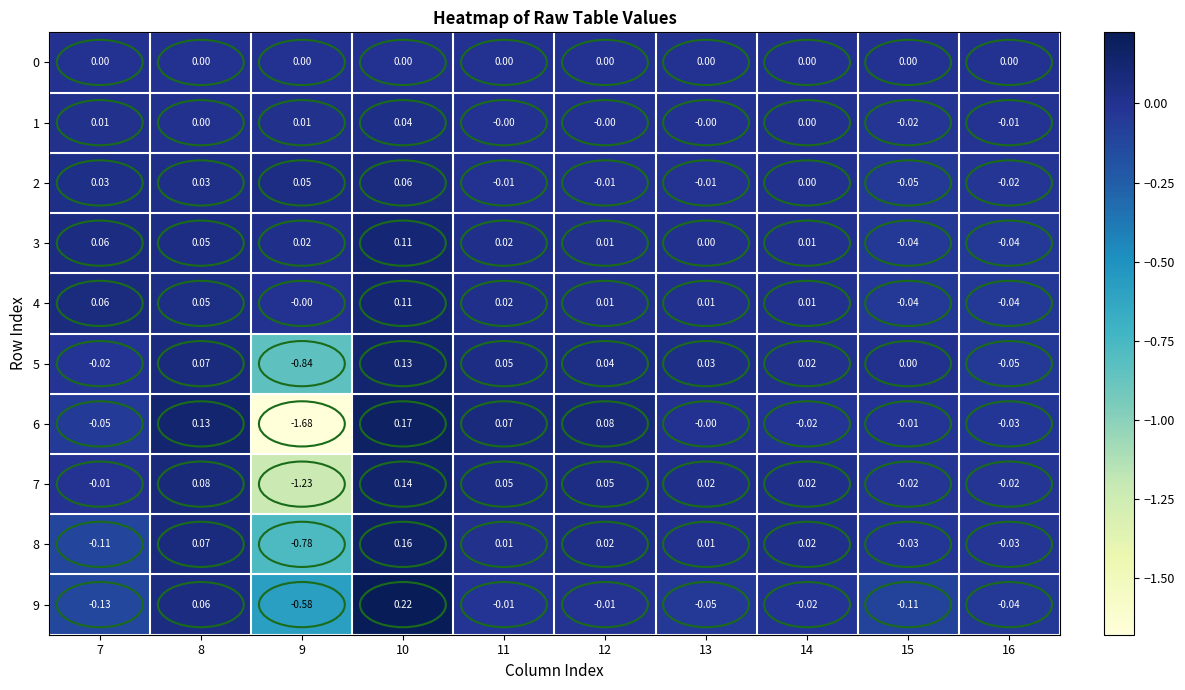

Is the value of 2 at 9 greater than the value of 1 at 12?

Yes